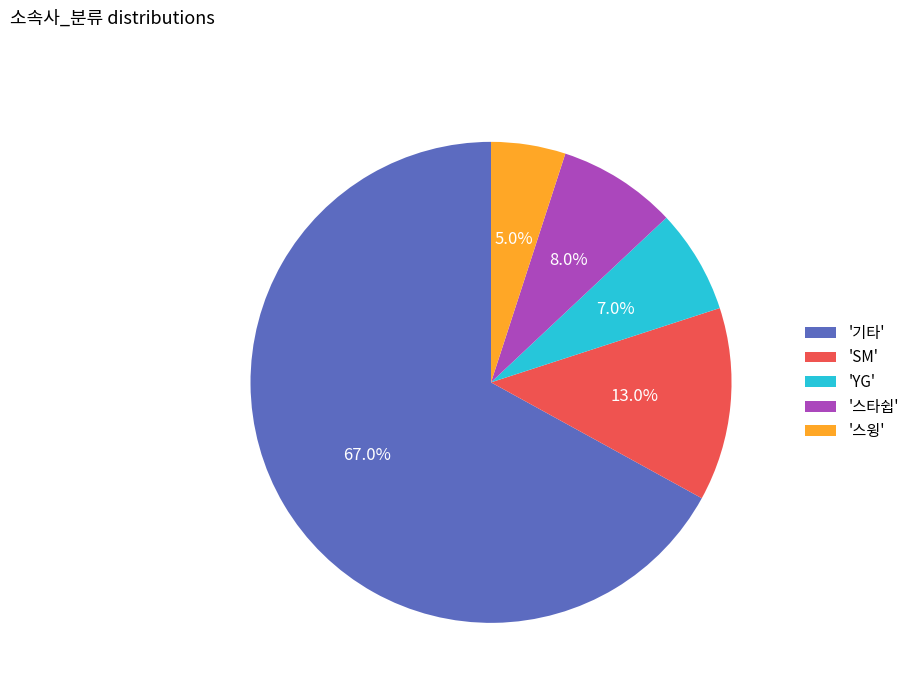

Which category accounts for the majority?

'기타'